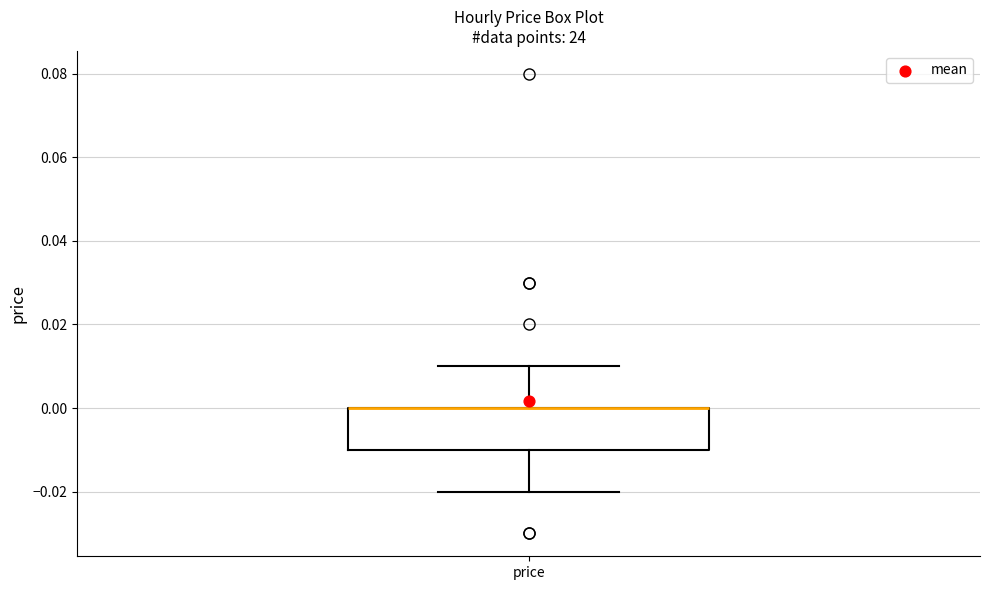

Where is the lower edge of the box for price on the y-axis? The values are not printed on the chart, so give them approximately, as read against the axis.

-0.01